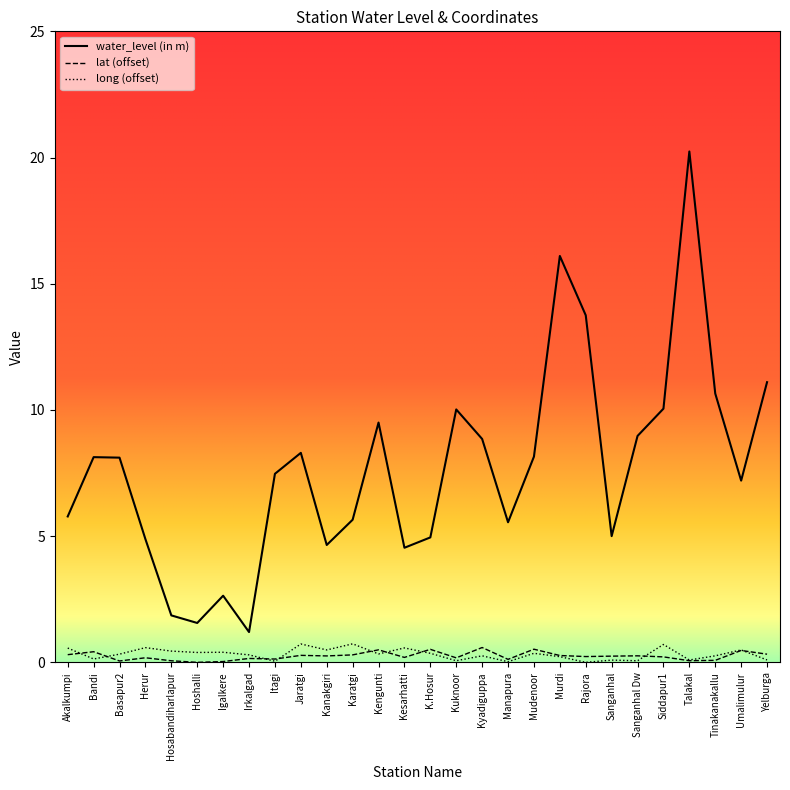

Which category has the highest value across all series?

Talakal